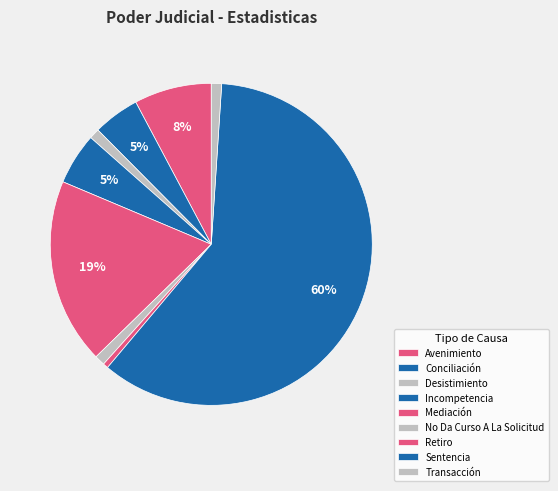

Which has a higher value, Desistimiento or Mediación?

Mediación